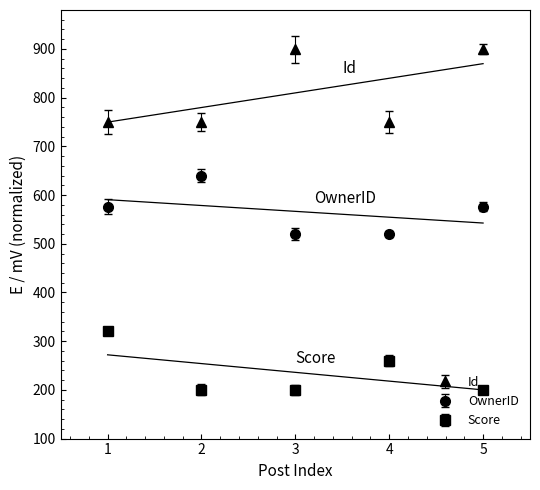

True or false: Score and OwnerID intersect in this chart.

False